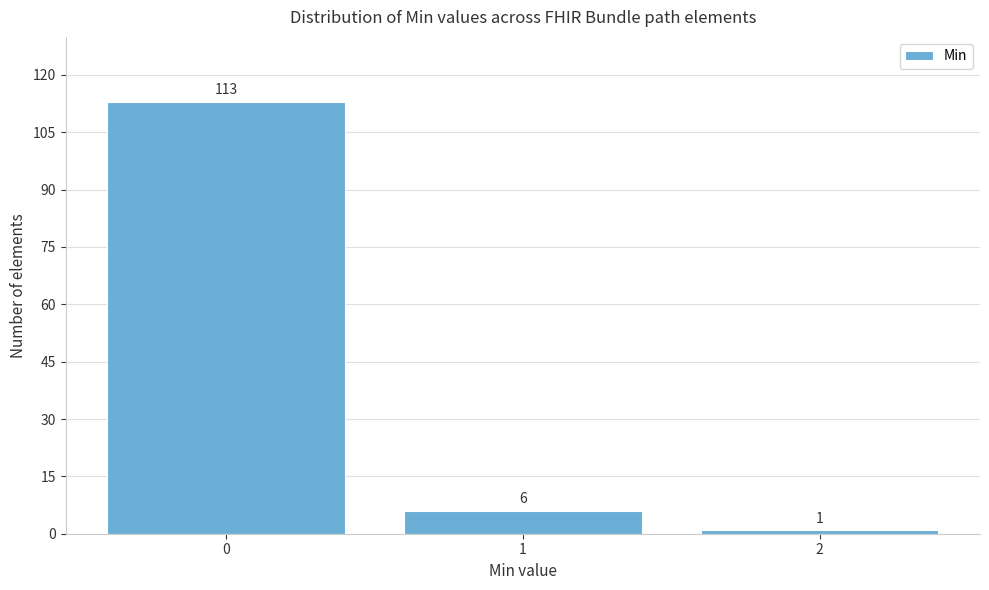

Reading right to left, extract all data points from this chart.

1	6	113